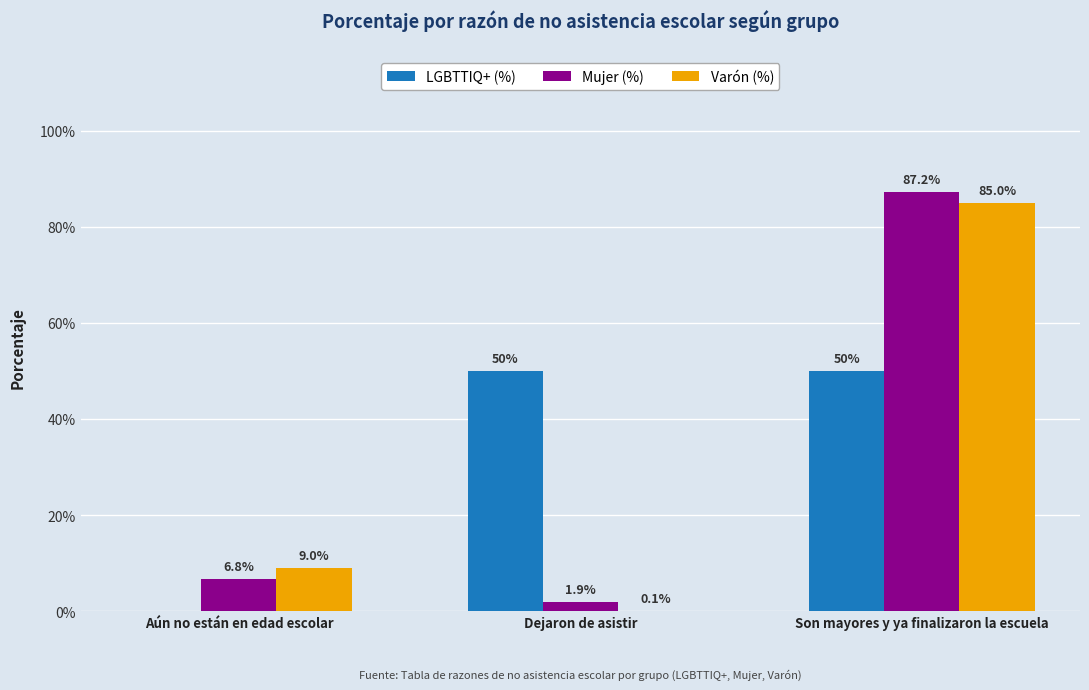

Which category has the highest value across all series?

Son mayores y ya finalizaron la escuela